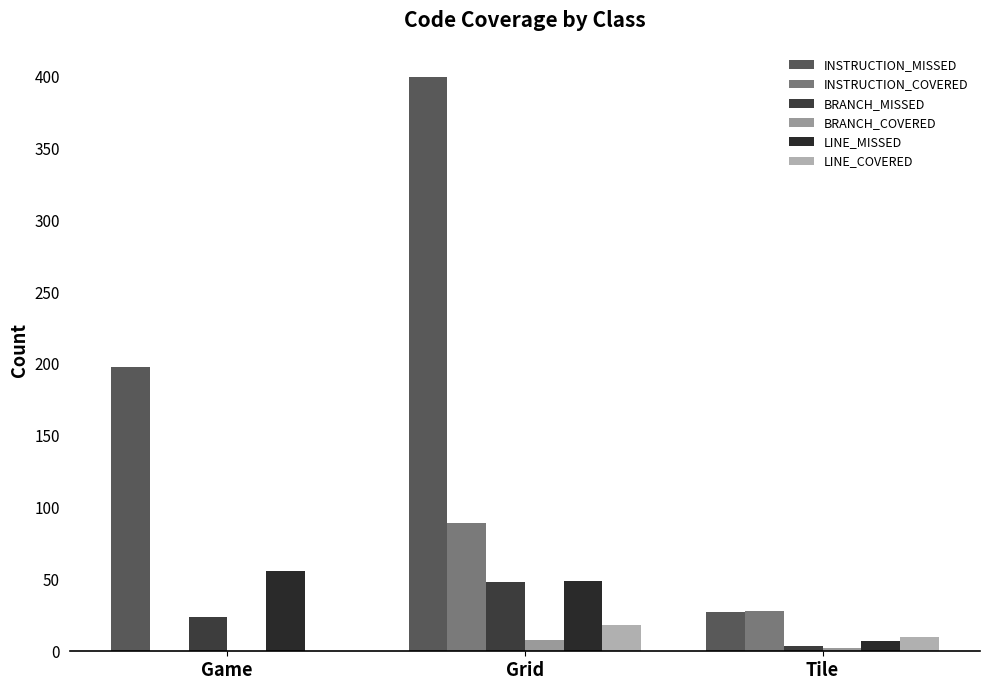

What is the label of the 3rd bar from the right?

Game